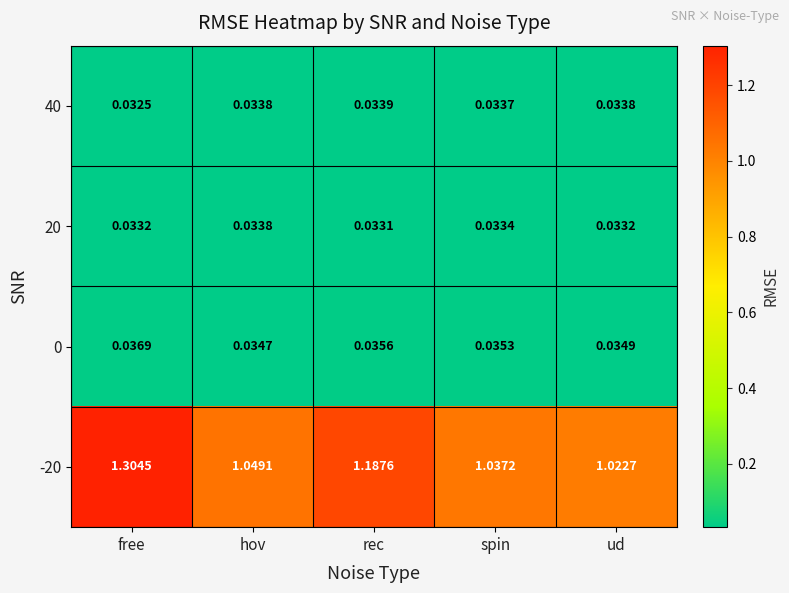

Is the value of 0 at hov greater than the value of -20 at ud?

No